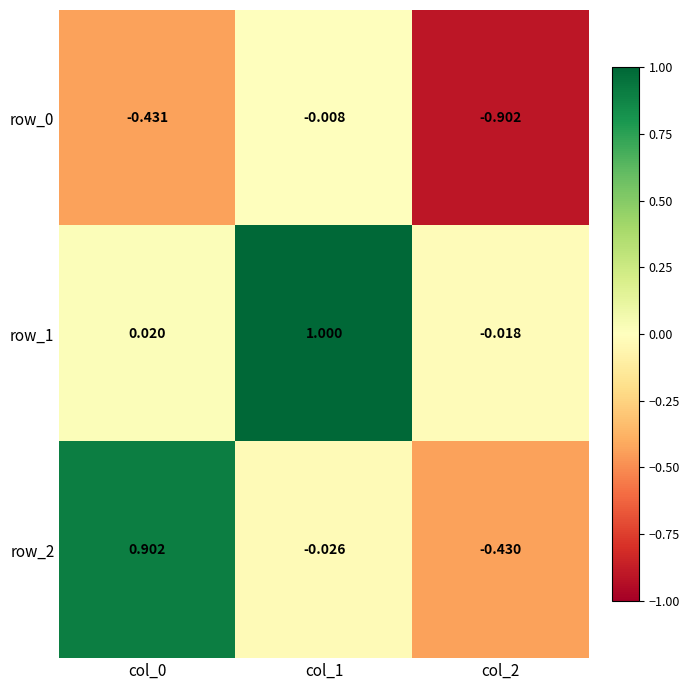

Is the value of row_1 at col_0 greater than the value of row_2 at col_0?

No